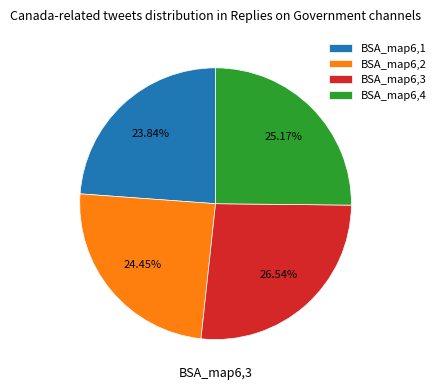

To the nearest percent, what is the average slice percentage?

25%